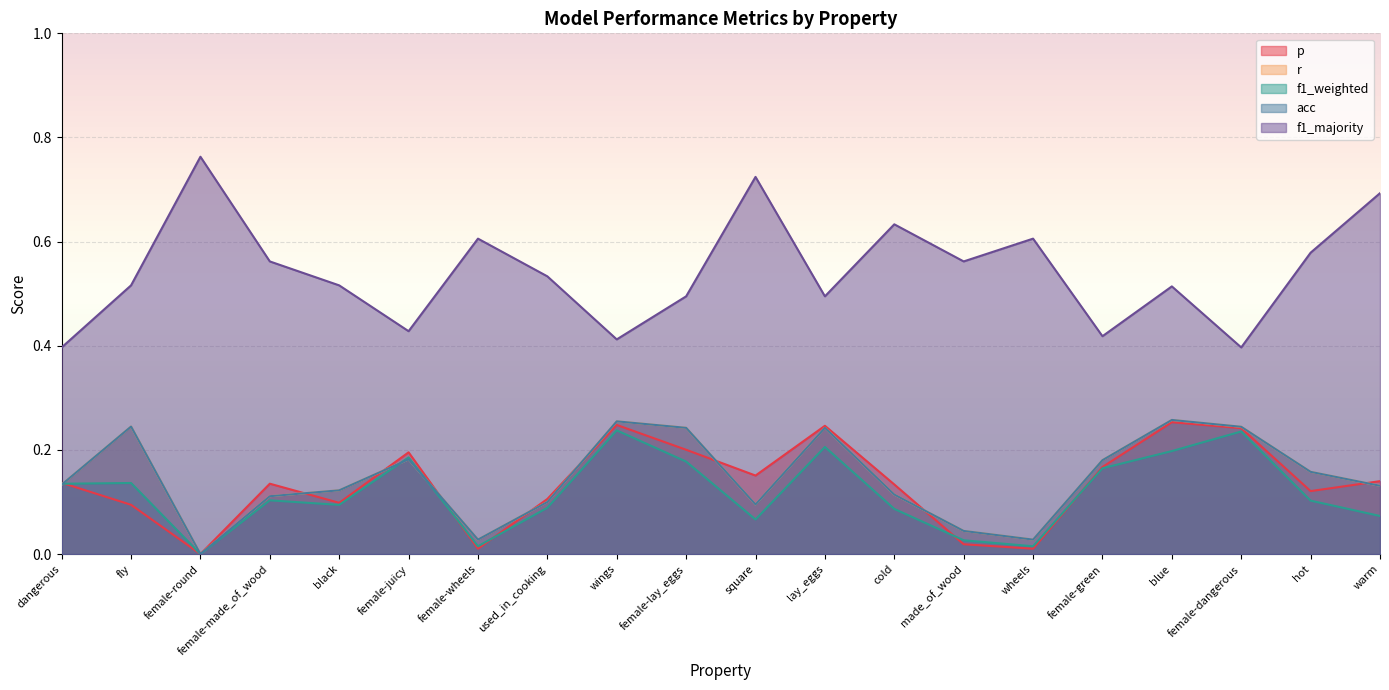

True or false: f1_weighted and f1_majority intersect in this chart.

False